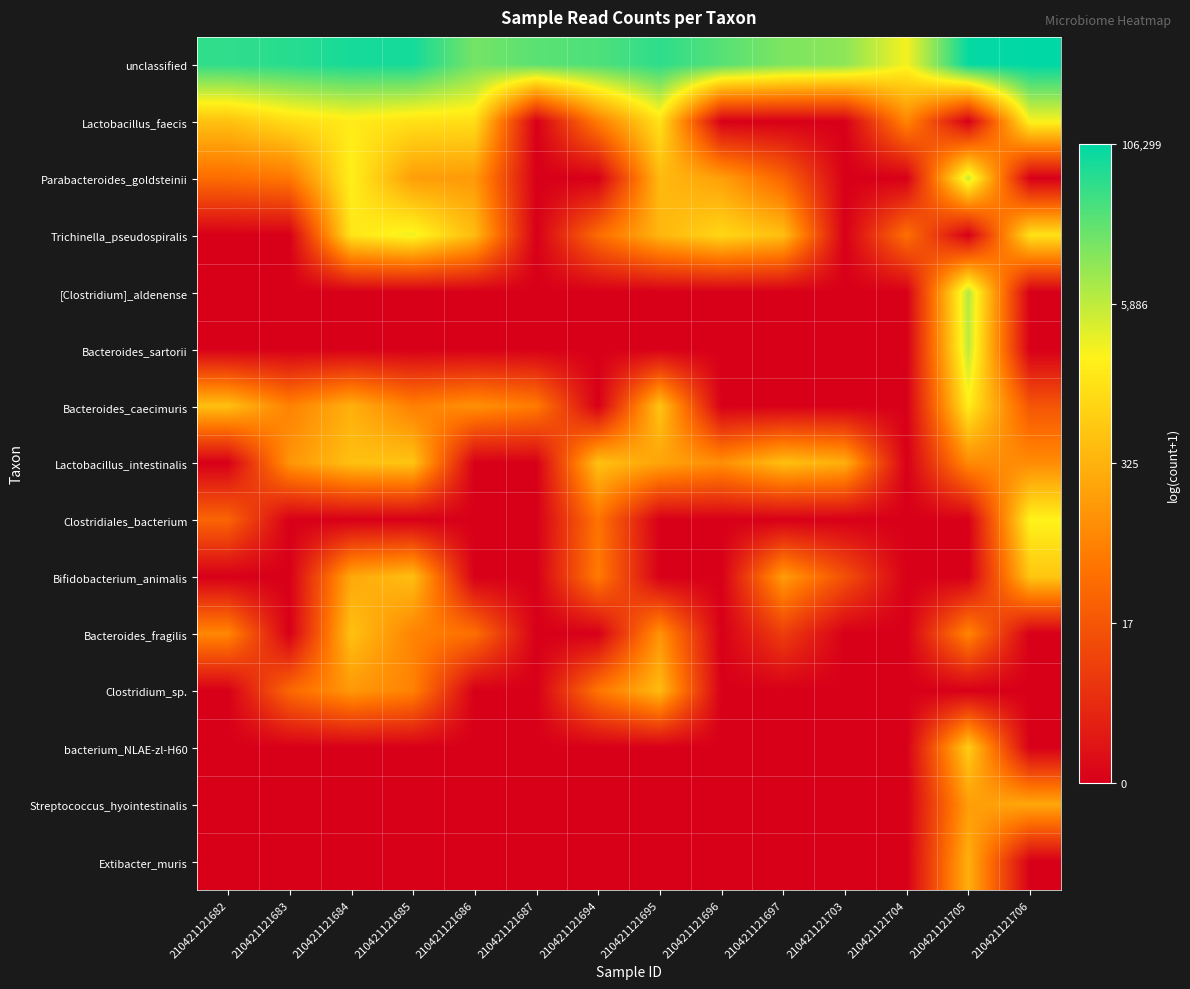

Reading left to right, what are all the values shown in this chart?

unclassified: 210421121682=10.8	210421121683=11.0	210421121684=11.2	210421121685=11.2	210421121686=9.8	210421121687=10.2	210421121694=10.4	210421121695=10.9	210421121696=10.3	210421121697=9.7	210421121703=9.4	210421121704=7.9	210421121705=11.5	210421121706=11.6
Lactobacillus_faecis: 210421121682=6.2	210421121683=7.1	210421121684=7.5	210421121685=7.2	210421121686=7.1	210421121687=0.0	210421121694=4.2	210421121695=7.2	210421121696=0.0	210421121697=0.0	210421121703=0.0	210421121704=4.5	210421121705=0.0	210421121706=7.8
Parabacteroides_goldsteinii: 210421121682=3.7	210421121683=4.0	210421121684=7.6	210421121685=5.2	210421121686=5.1	210421121687=0.0	210421121694=0.0	210421121695=6.0	210421121696=5.2	210421121697=3.4	210421121703=0.0	210421121704=0.0	210421121705=8.5	210421121706=0.0
Trichinella_pseudospiralis: 210421121682=0.0	210421121683=0.0	210421121684=7.3	210421121685=8.0	210421121686=6.1	210421121687=0.0	210421121694=3.6	210421121695=5.9	210421121696=6.9	210421121697=6.2	210421121703=0.0	210421121704=3.8	210421121705=0.0	210421121706=7.2
[Clostridium]_aldenense: 210421121682=0.0	210421121683=0.0	210421121684=0.0	210421121685=0.0	210421121686=0.0	210421121687=0.0	210421121694=0.0	210421121695=0.0	210421121696=0.0	210421121697=0.0	210421121703=0.0	210421121704=0.0	210421121705=8.9	210421121706=0.0
Bacteroides_sartorii: 210421121682=0.0	210421121683=0.0	210421121684=0.0	210421121685=0.0	210421121686=0.0	210421121687=0.0	210421121694=0.0	210421121695=0.0	210421121696=0.0	210421121697=0.0	210421121703=0.0	210421121704=0.0	210421121705=8.7	210421121706=0.0
Bacteroides_caecimuris: 210421121682=6.2	210421121683=4.3	210421121684=5.7	210421121685=4.2	210421121686=4.8	210421121687=4.1	210421121694=0.0	210421121695=6.3	210421121696=0.0	210421121697=0.0	210421121703=0.0	210421121704=0.0	210421121705=7.5	210421121706=2.9
Lactobacillus_intestinalis: 210421121682=0.0	210421121683=4.9	210421121684=6.2	210421121685=6.4	210421121686=0.0	210421121687=0.0	210421121694=6.2	210421121695=5.4	210421121696=4.7	210421121697=6.2	210421121703=5.7	210421121704=0.0	210421121705=4.6	210421121706=4.6
Clostridiales_bacterium: 210421121682=3.4	210421121683=0.0	210421121684=0.0	210421121685=0.0	210421121686=0.0	210421121687=0.0	210421121694=3.9	210421121695=0.0	210421121696=0.0	210421121697=0.0	210421121703=0.0	210421121704=0.0	210421121705=0.0	210421121706=7.7
Bifidobacterium_animalis: 210421121682=0.0	210421121683=0.0	210421121684=5.5	210421121685=6.2	210421121686=0.0	210421121687=0.0	210421121694=4.1	210421121695=0.0	210421121696=0.0	210421121697=5.1	210421121703=2.7	210421121704=0.0	210421121705=0.0	210421121706=6.4
Bacteroides_fragilis: 210421121682=4.5	210421121683=0.0	210421121684=6.2	210421121685=4.4	210421121686=3.7	210421121687=0.0	210421121694=0.0	210421121695=4.9	210421121696=0.0	210421121697=2.1	210421121703=0.0	210421121704=0.0	210421121705=4.4	210421121706=0.0
Clostridium_sp.: 210421121682=0.0	210421121683=3.5	210421121684=5.0	210421121685=4.3	210421121686=0.0	210421121687=0.0	210421121694=3.9	210421121695=6.1	210421121696=0.0	210421121697=0.0	210421121703=0.0	210421121704=0.0	210421121705=0.0	210421121706=0.0
bacterium_NLAE-zl-H60: 210421121682=0.0	210421121683=0.0	210421121684=0.0	210421121685=0.0	210421121686=0.0	210421121687=0.0	210421121694=0.0	210421121695=0.0	210421121696=0.0	210421121697=0.0	210421121703=0.0	210421121704=0.0	210421121705=6.6	210421121706=0.0
Streptococcus_hyointestinalis: 210421121682=0.0	210421121683=0.0	210421121684=0.0	210421121685=0.0	210421121686=0.0	210421121687=0.0	210421121694=0.0	210421121695=0.0	210421121696=0.0	210421121697=0.0	210421121703=0.0	210421121704=0.0	210421121705=5.1	210421121706=5.5
Extibacter_muris: 210421121682=0.0	210421121683=0.0	210421121684=0.0	210421121685=0.0	210421121686=0.0	210421121687=0.0	210421121694=0.0	210421121695=0.0	210421121696=0.0	210421121697=0.0	210421121703=0.0	210421121704=0.0	210421121705=5.7	210421121706=0.0